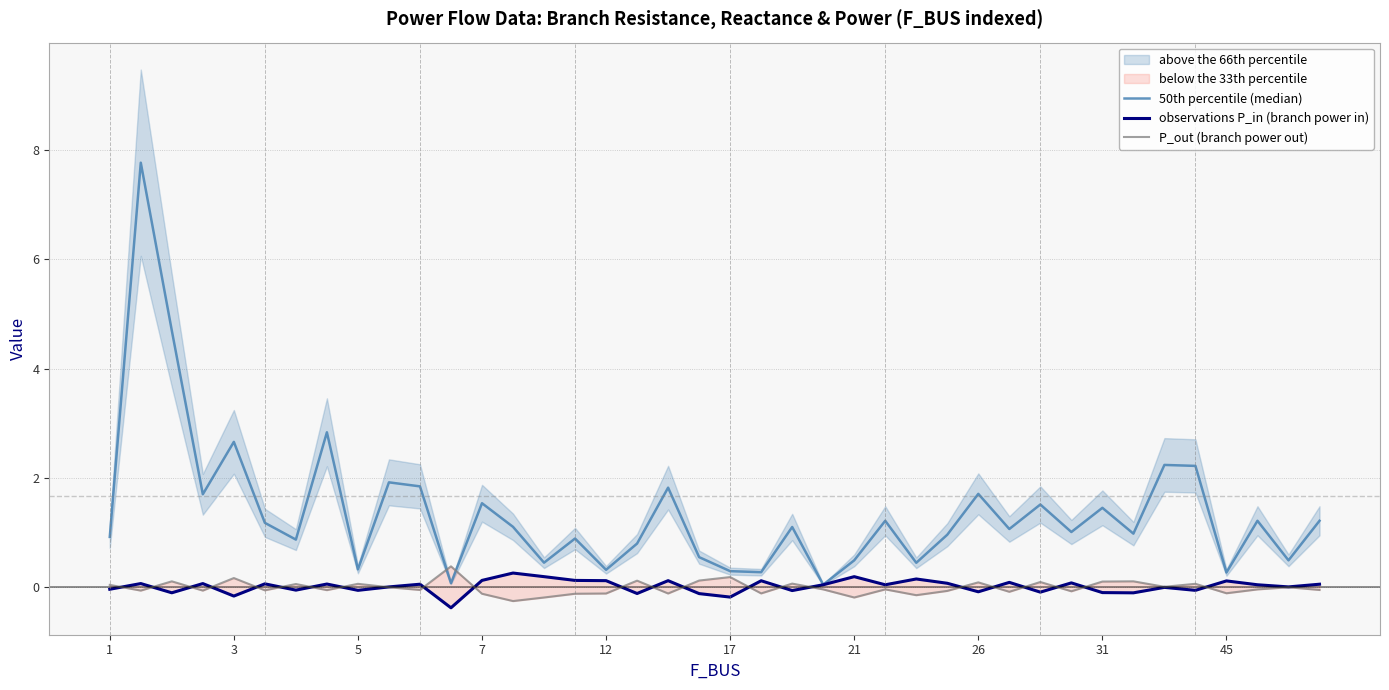

What is the difference between the highest and lowest values at 39?

1.3